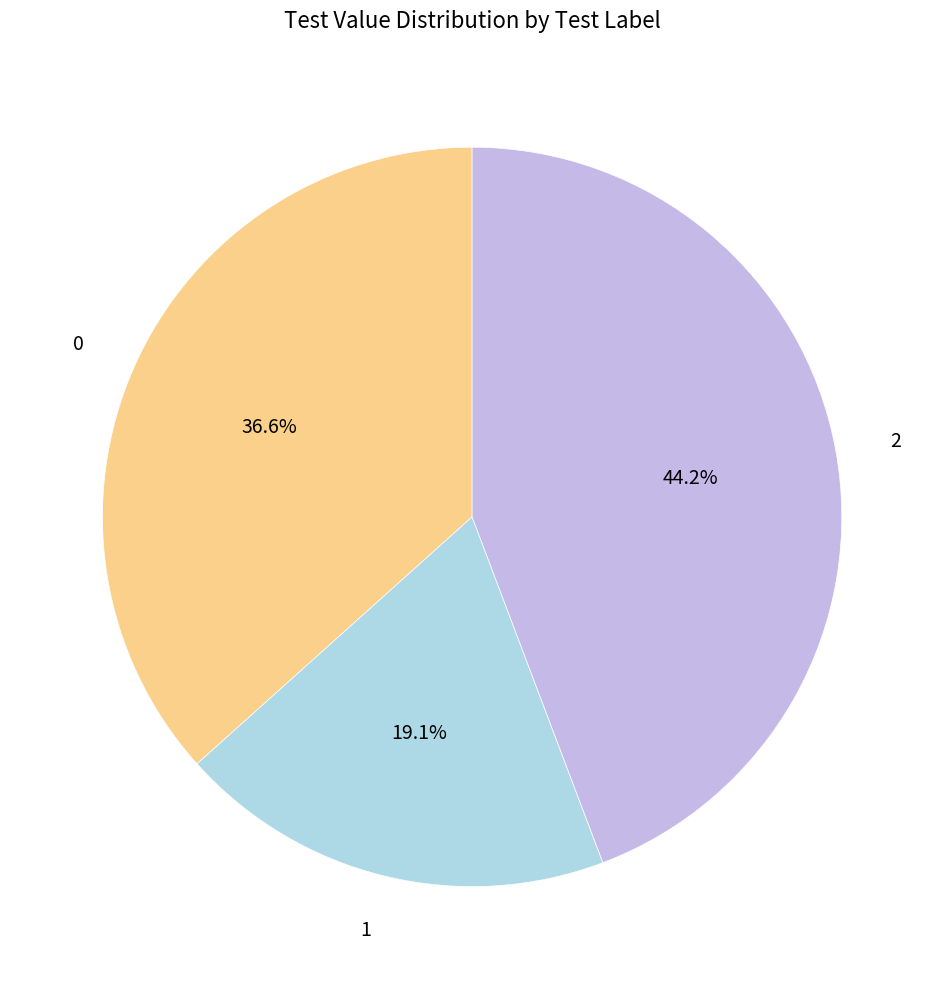

To the nearest percent, what is the combined percentage of 1 and 2?

63%